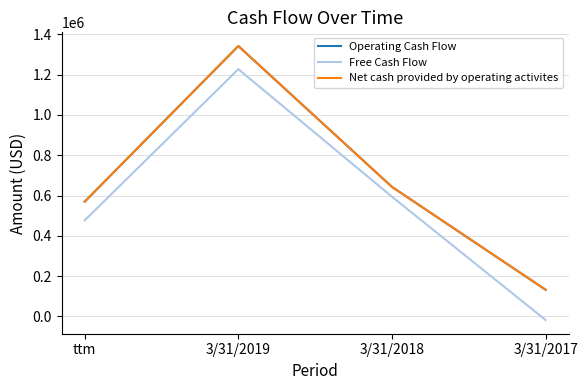

Does the chart display data point markers on the line(s)?

No